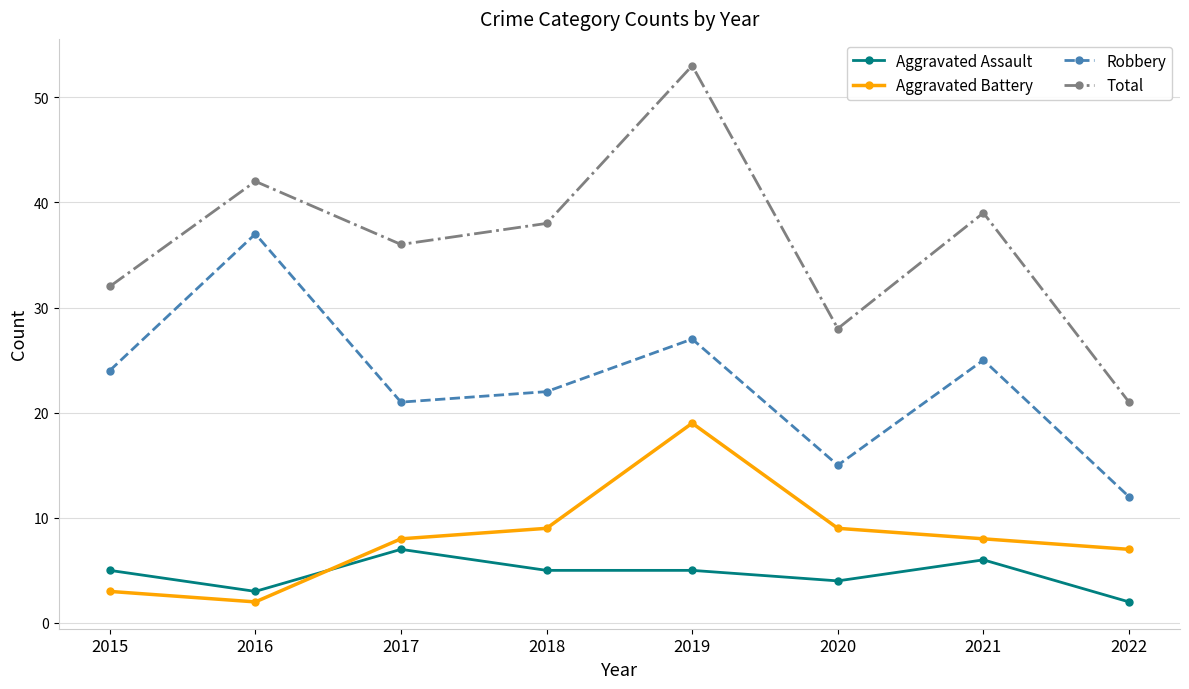

How many lines are shown in the chart?

4